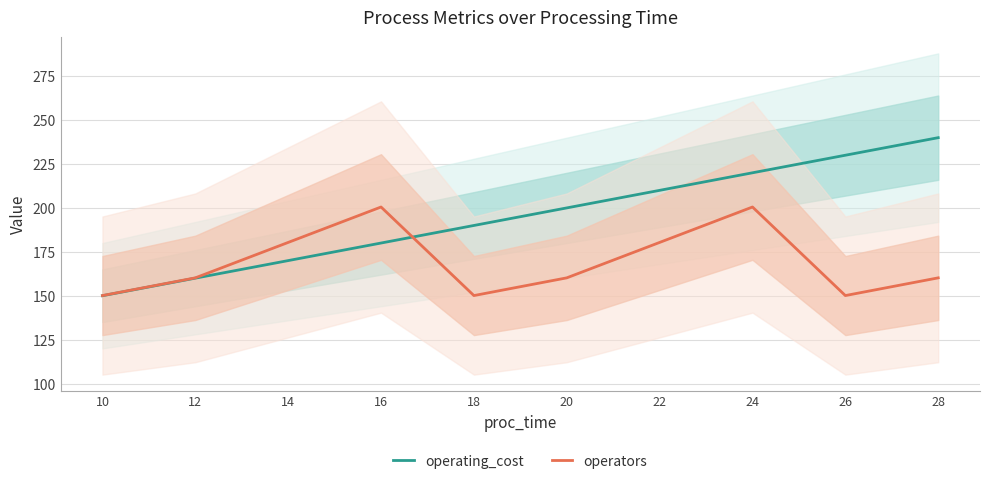

Read the operators value at 12.

160.2